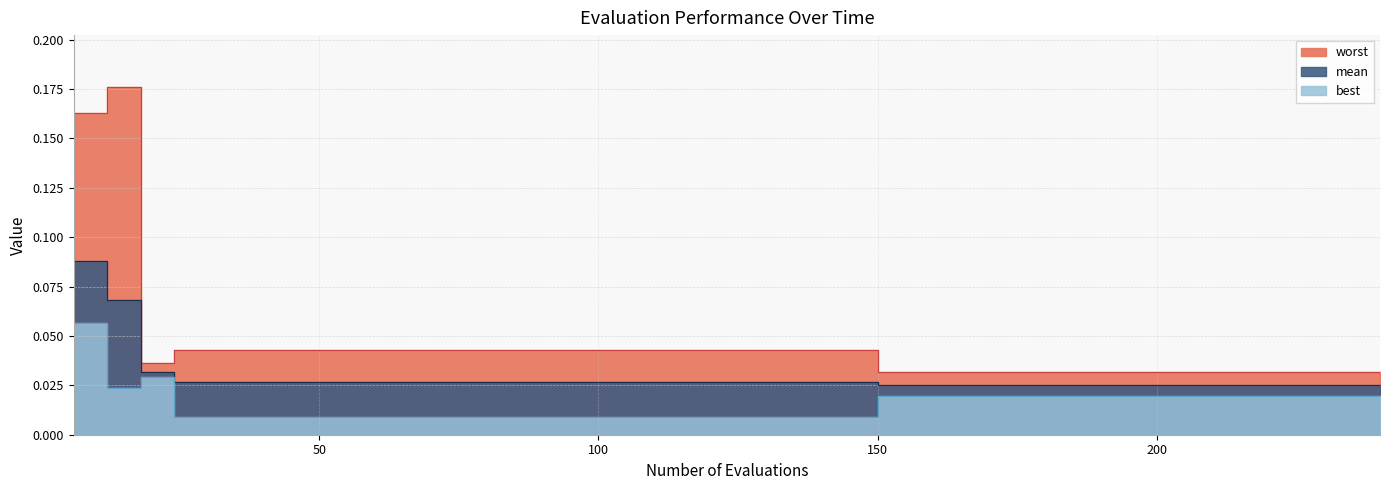

At which category is the sum across all series the highest?

6